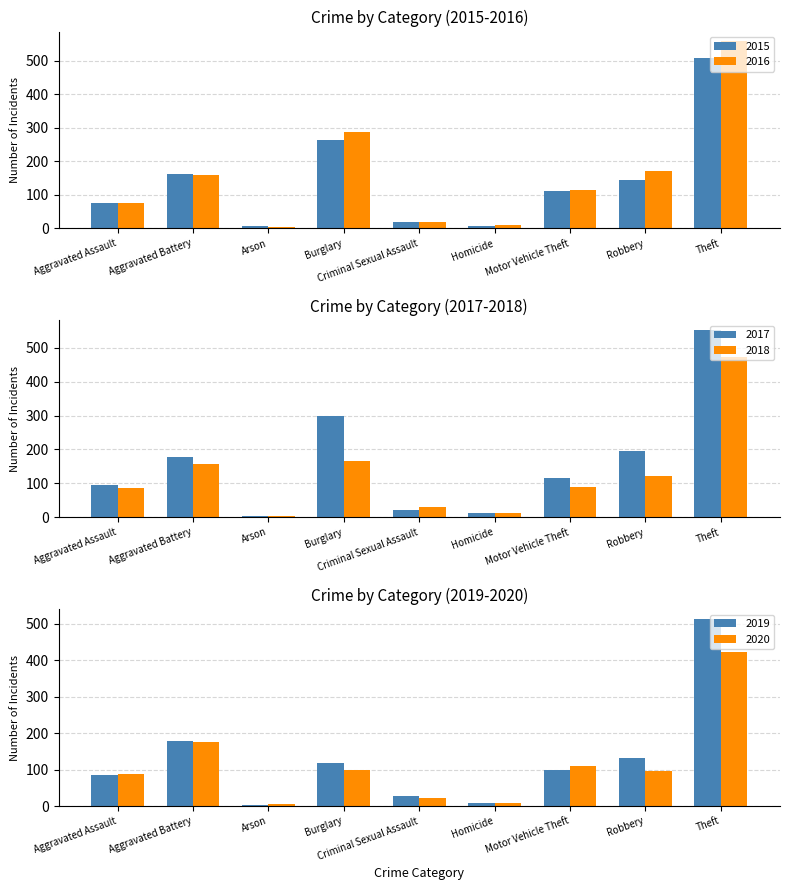

Are the bars horizontal?

No